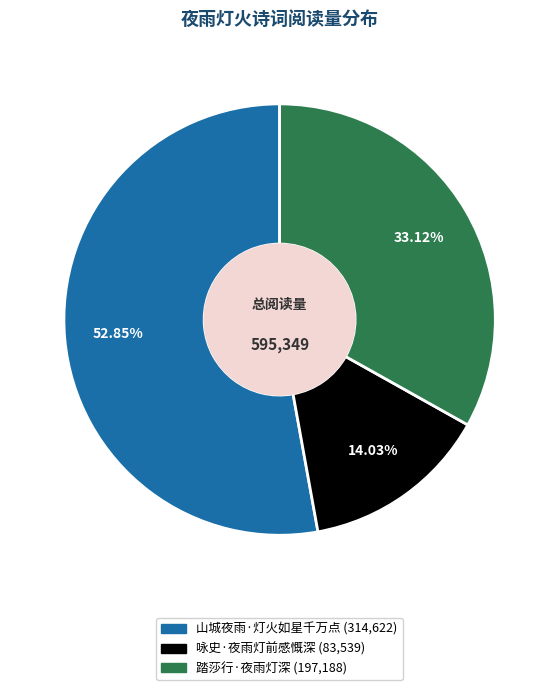

To the nearest percent, what is the difference between the largest and smallest slice percentages?

39%